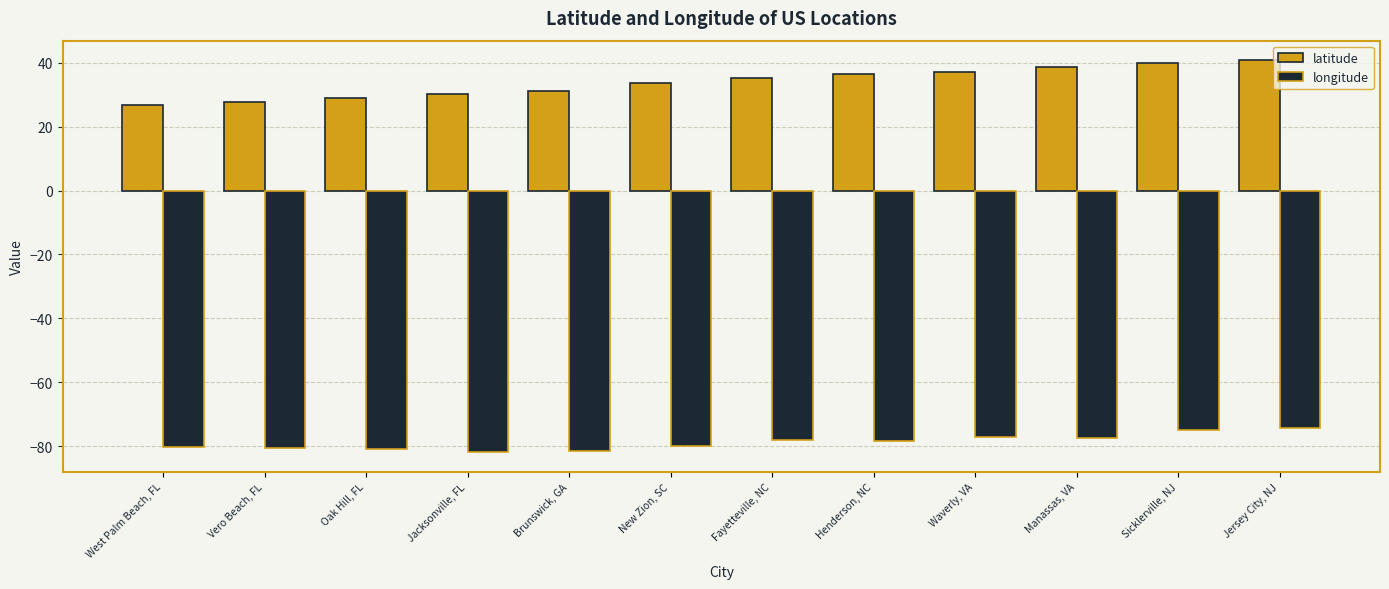

What position from the left is Oak Hill, FL?

3